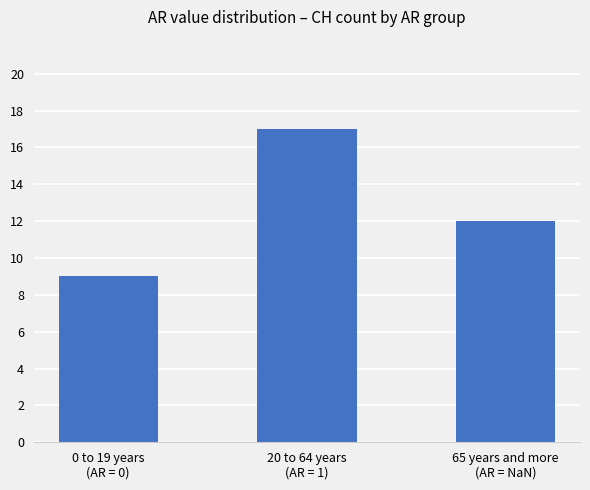

What is the change in value from 0 to 19 years
(AR = 0) to 20 to 64 years
(AR = 1)?

+8